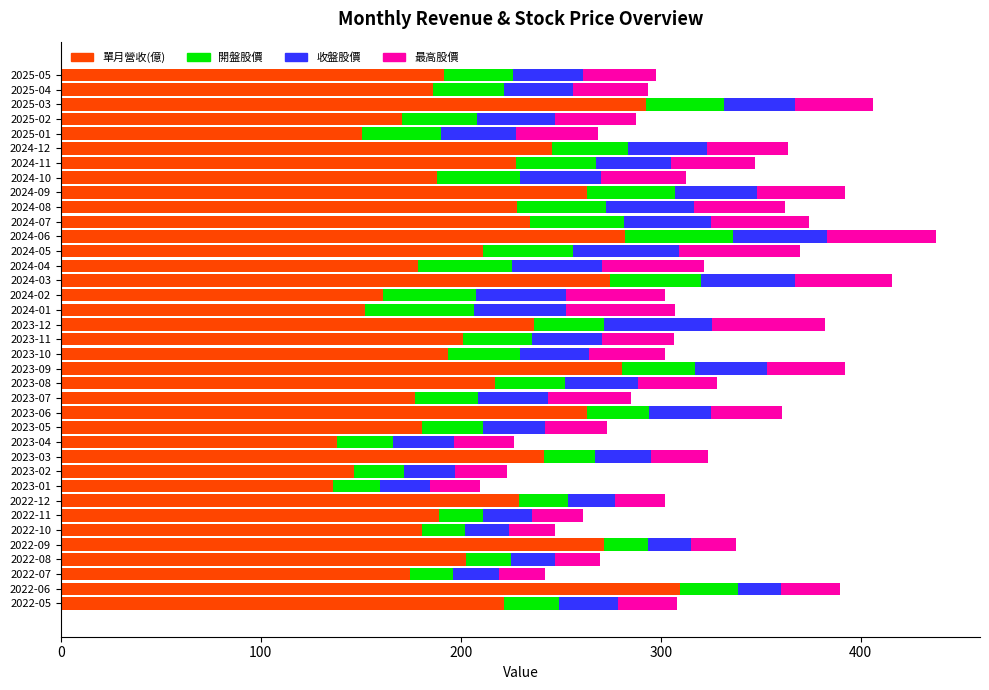

What is the maximum value for 單月營收(億)?

309.4